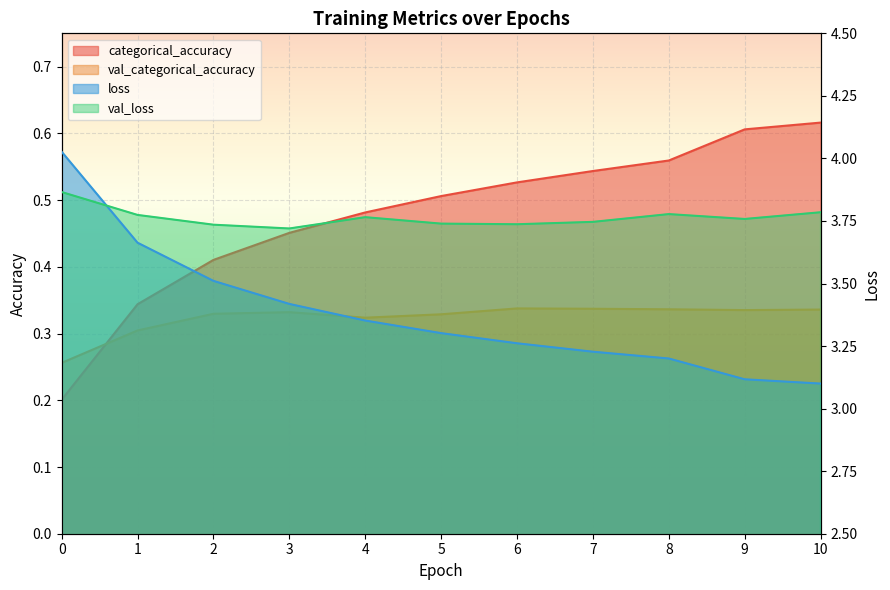

Is the value of val_categorical_accuracy at 10 greater than the value of categorical_accuracy at 10?

No